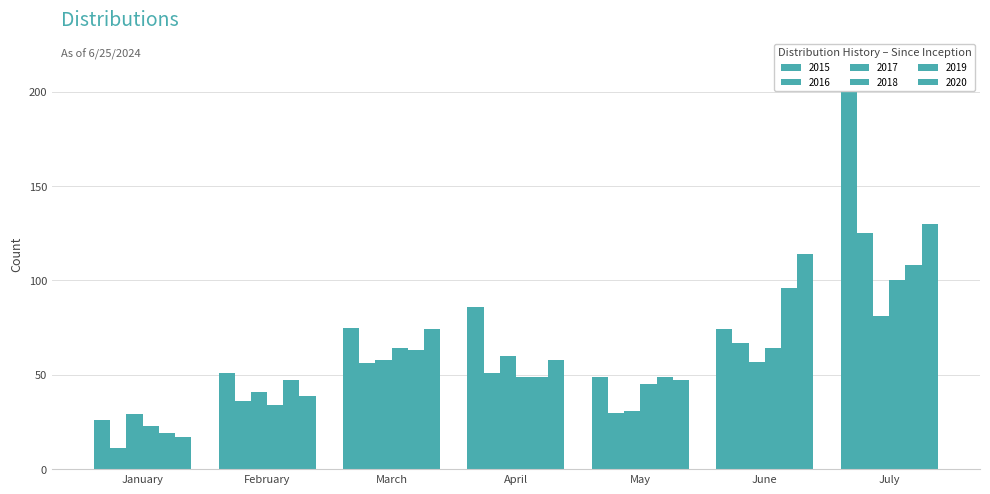

What is the average value of the 2016 series?

54